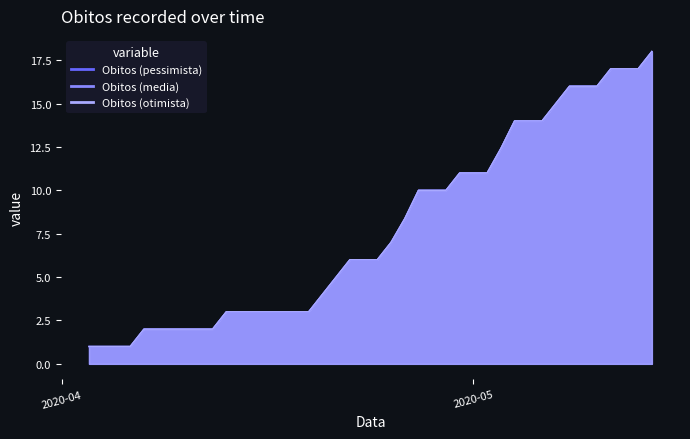

Reading left to right, transcribe all the data shown in this chart.

Obitos (pessimista): 1.0	1.0	2.0	2.0	2.0	2.0	2.0	2.0	3.0	3.0	3.0	3.0	3.0	3.0	3.0	4.0	5.0	6.0	6.0	6.0	7.0	8.4	10.0	10.0	10.0	11.0	11.0	11.0	12.4	14.0	14.0	14.0	15.0	16.0	16.0	16.0	17.0	17.0	17.0	18.0
Obitos (media): 1.0	1.0	2.0	2.0	2.0	2.0	2.0	2.0	3.0	3.0	3.0	3.0	3.0	3.0	3.0	4.0	5.0	6.0	6.0	6.0	7.0	8.4	10.0	10.0	10.0	11.0	11.0	11.0	12.4	14.0	14.0	14.0	15.0	16.0	16.0	16.0	17.0	17.0	17.0	18.0
Obitos (otimista): 1.0	1.0	2.0	2.0	2.0	2.0	2.0	2.0	3.0	3.0	3.0	3.0	3.0	3.0	3.0	4.0	5.0	6.0	6.0	6.0	7.0	8.4	10.0	10.0	10.0	11.0	11.0	11.0	12.4	14.0	14.0	14.0	15.0	16.0	16.0	16.0	17.0	17.0	17.0	18.0